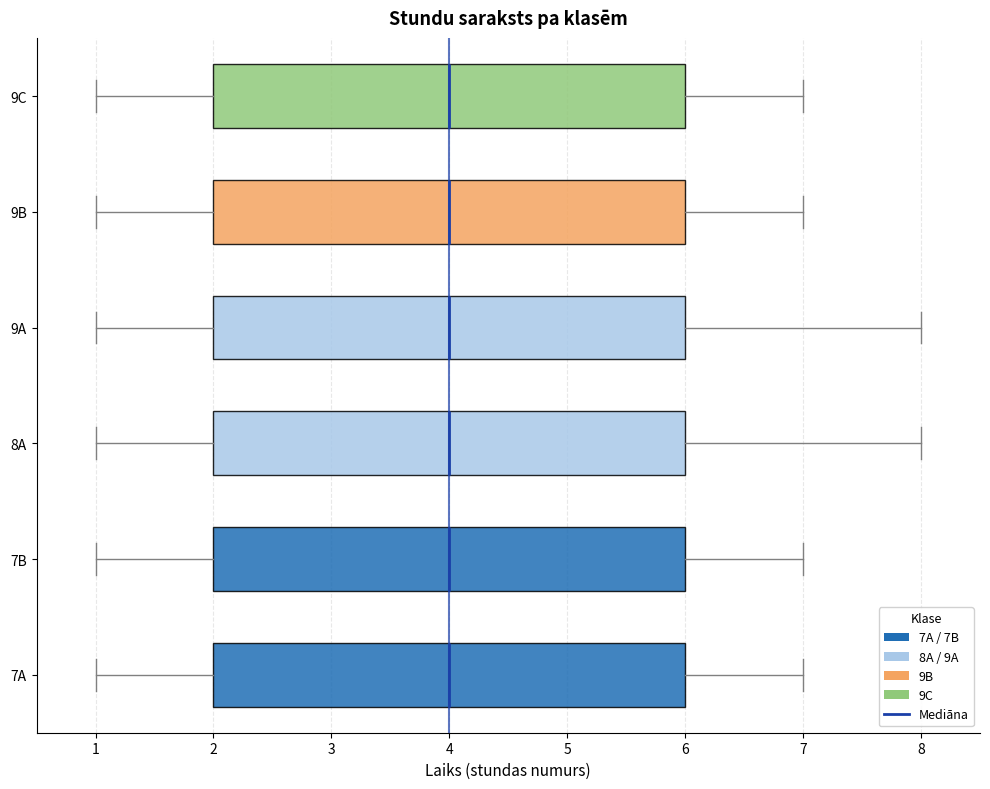

Where does the left whisker of the box for 8A end on the x-axis? The values are not printed on the chart, so give them approximately, as read against the axis.

1